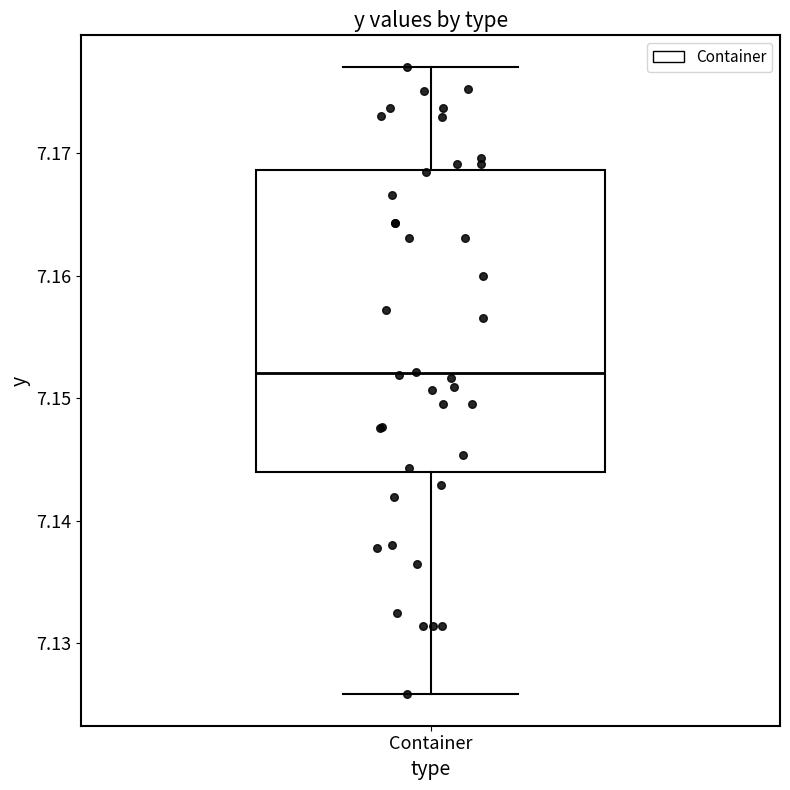

Where is the upper edge of the box for Container on the y-axis? The values are not printed on the chart, so give them approximately, as read against the axis.

7.169